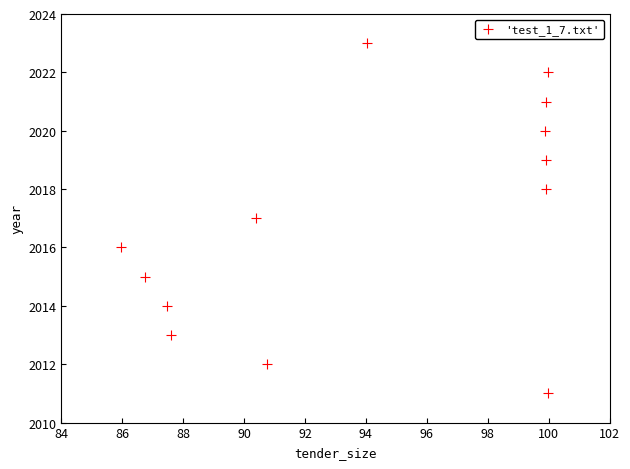

What is the range of Y values (max minus min)?

12